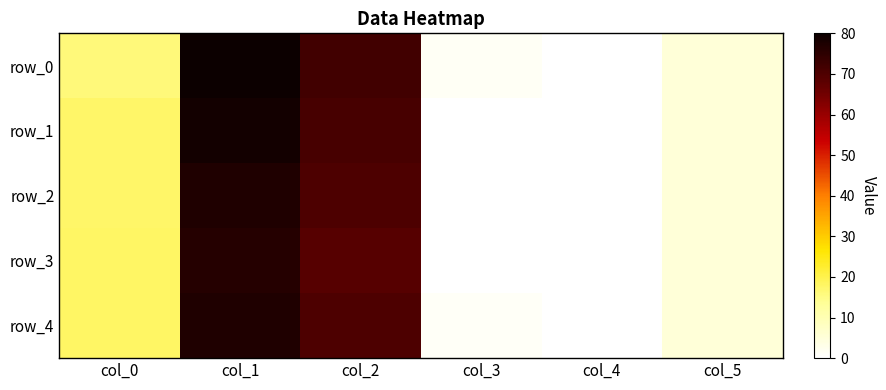

Is it true that row_1 equals 3.4 at col_5?

False